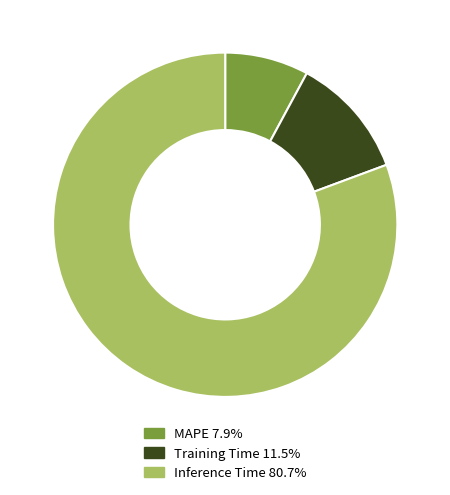

Does any single category account for the majority?

Yes